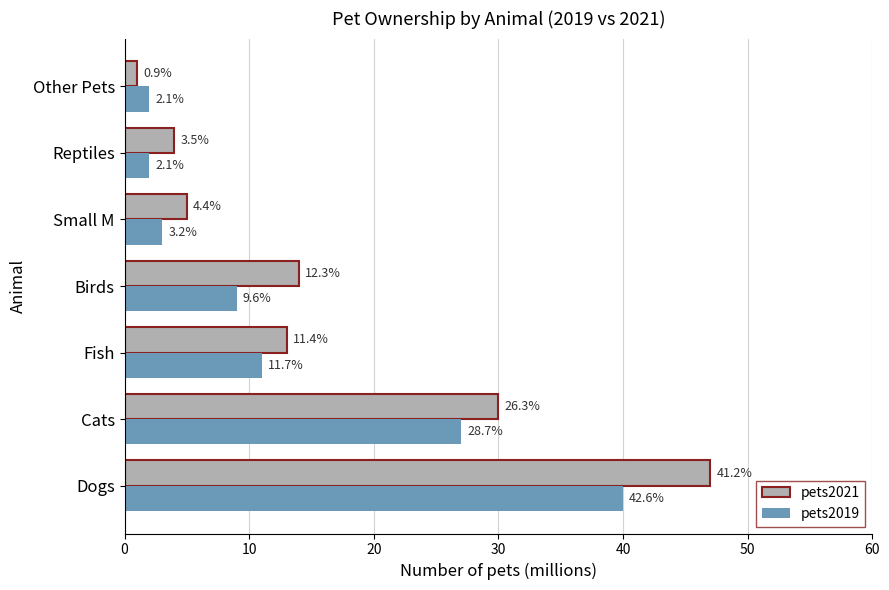

What is the difference between the maximum and second lowest values in the pets2021 series?

43